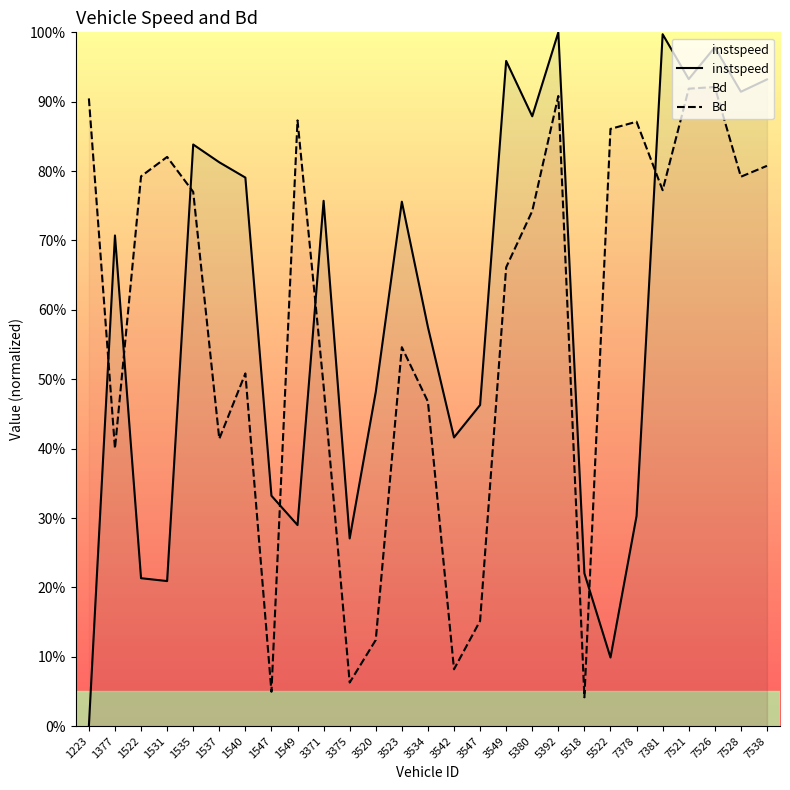

Between which two adjacent categories do instspeed and Bd first intersect?

1223 and 1377